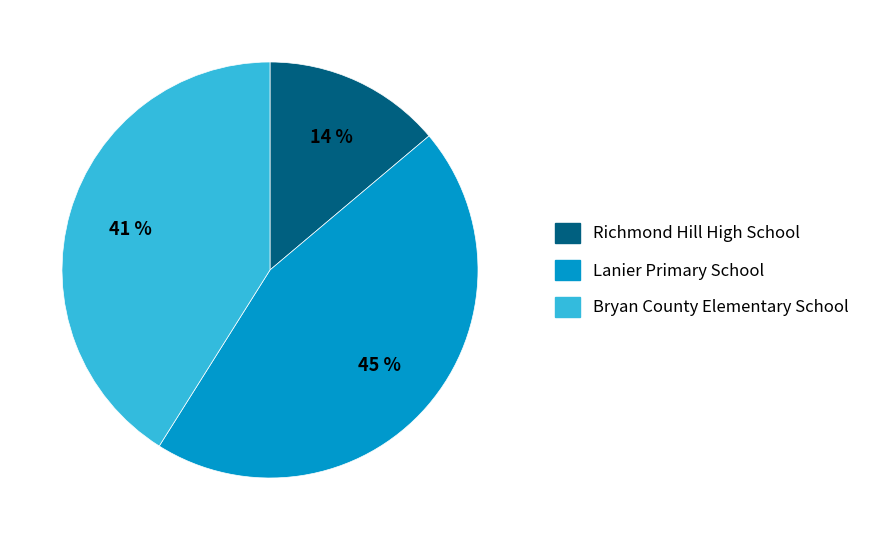

To the nearest percent, what is the difference between the largest and smallest slice percentages?

31%